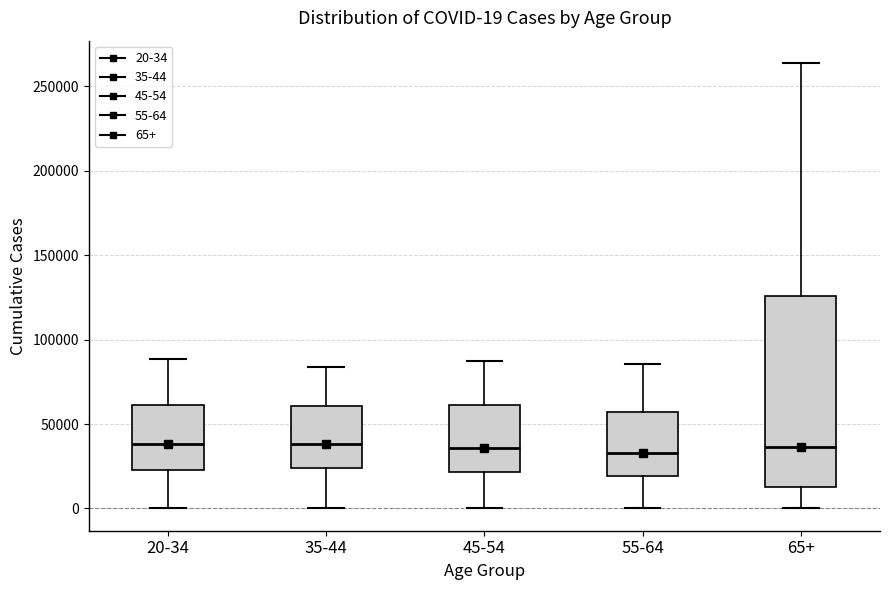

Which box is the tallest, from its lower edge to its upper edge?

65+